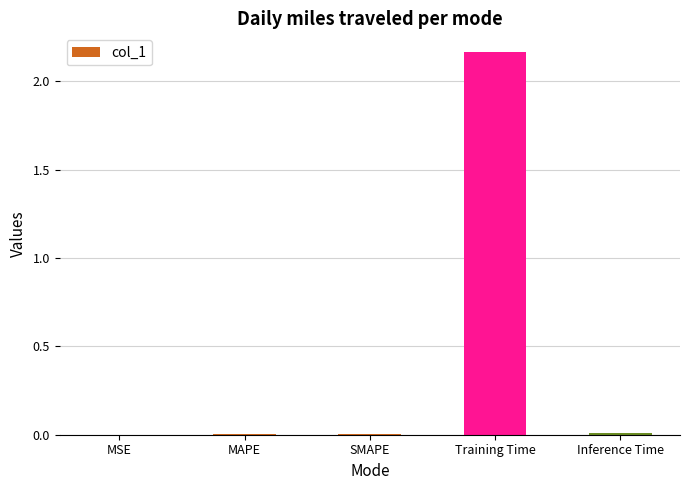

Between MAPE and Training Time, which is larger?

Training Time